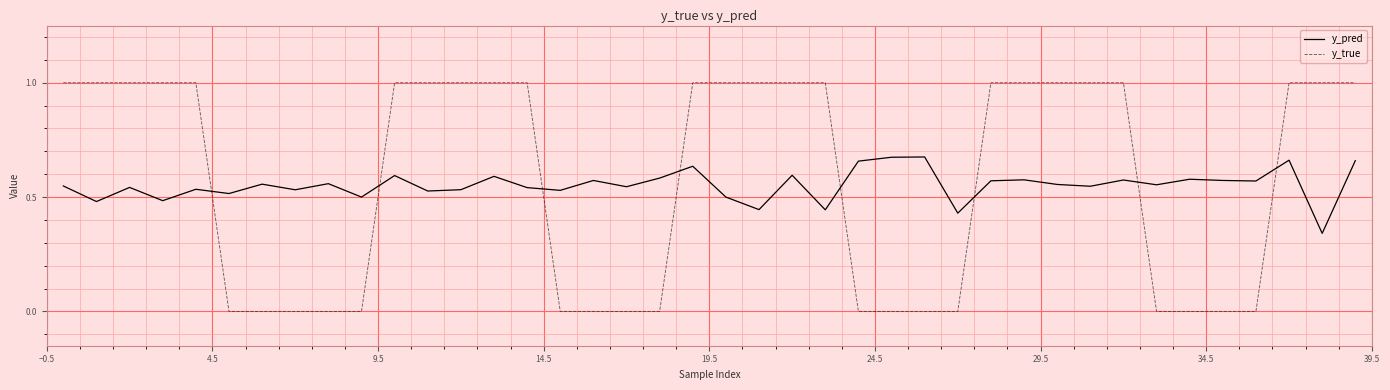

How many categories are shown in the chart?

40